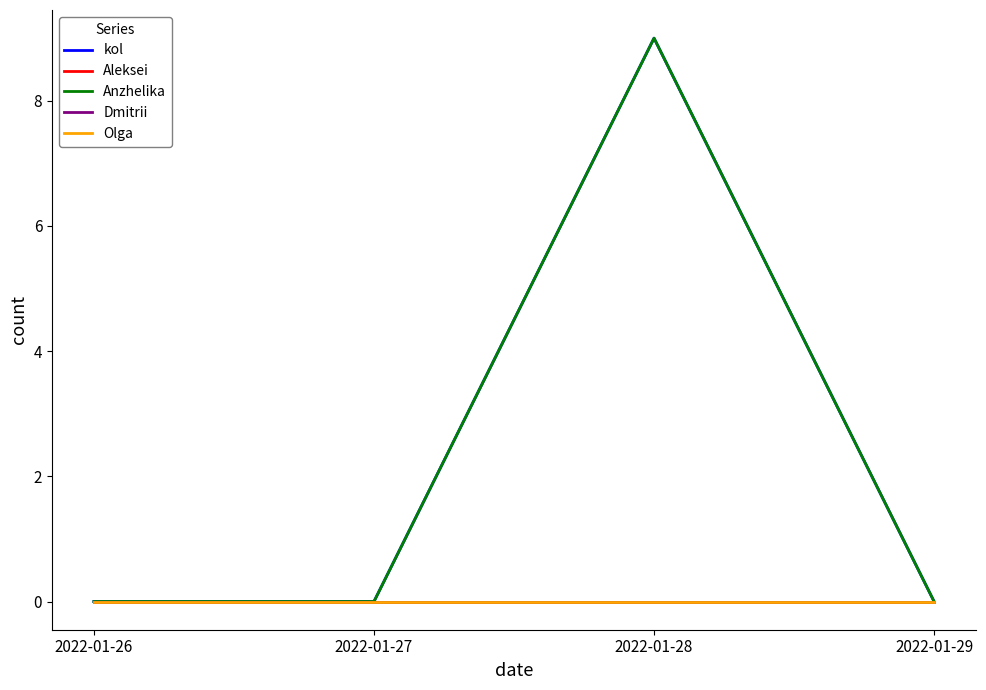

Does the chart have visible grid lines?

No